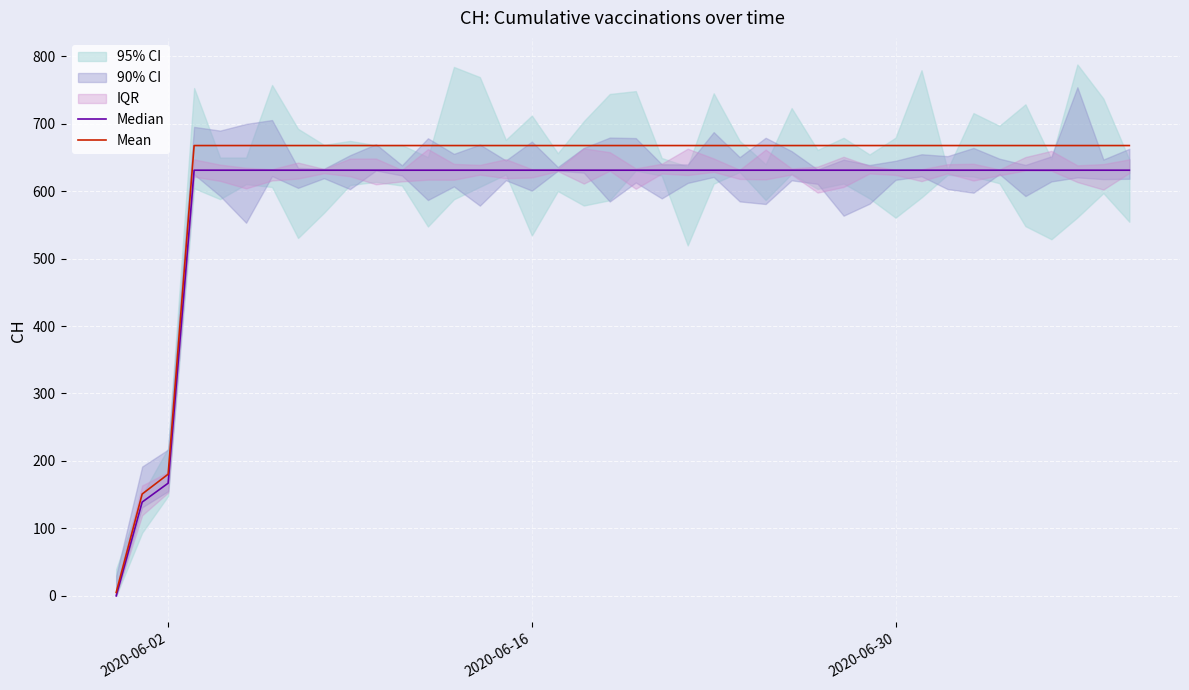

At which label is Mean closest to 336?

2020-06-02